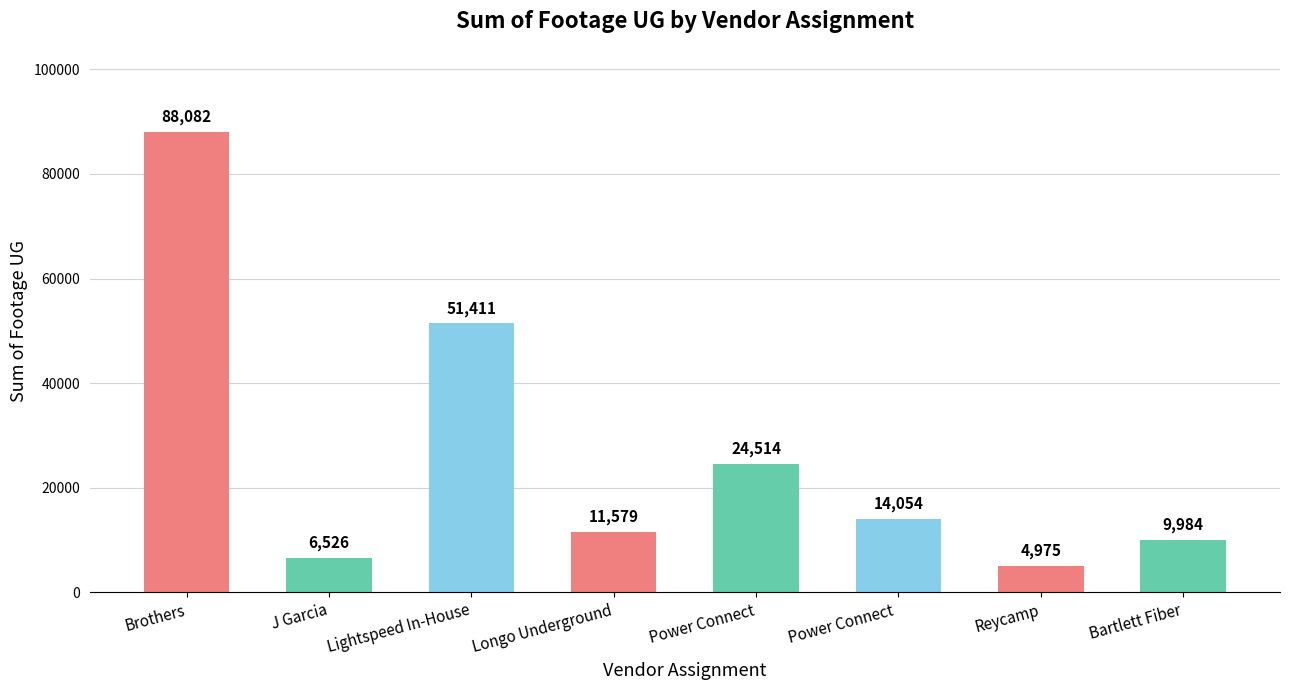

Where is the data nearest to the value 46528?

Lightspeed In-House